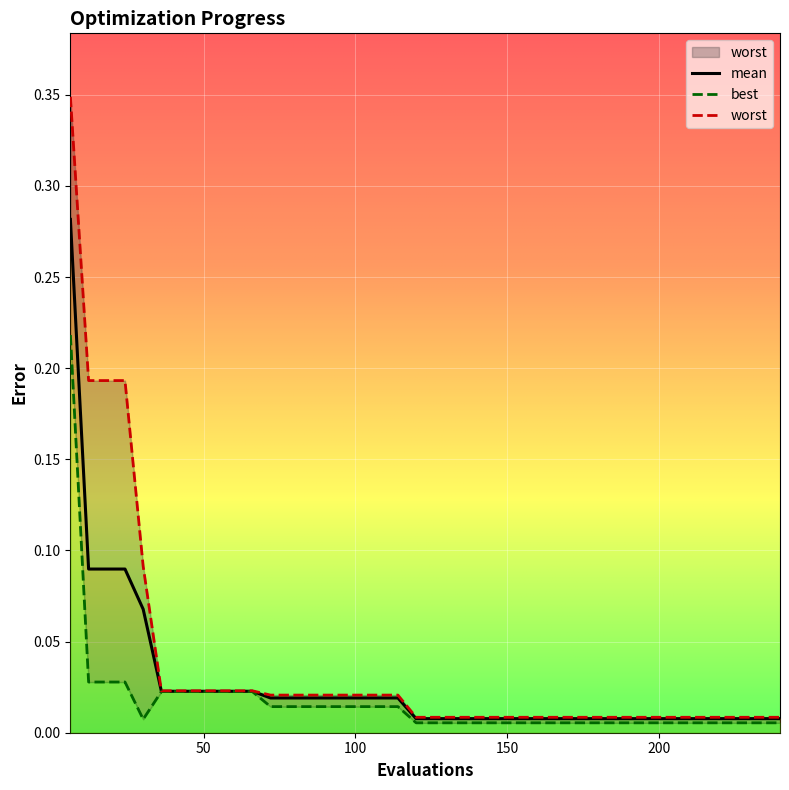

Rank the series by their maximum value, from highest to lowest.

worst, mean, best